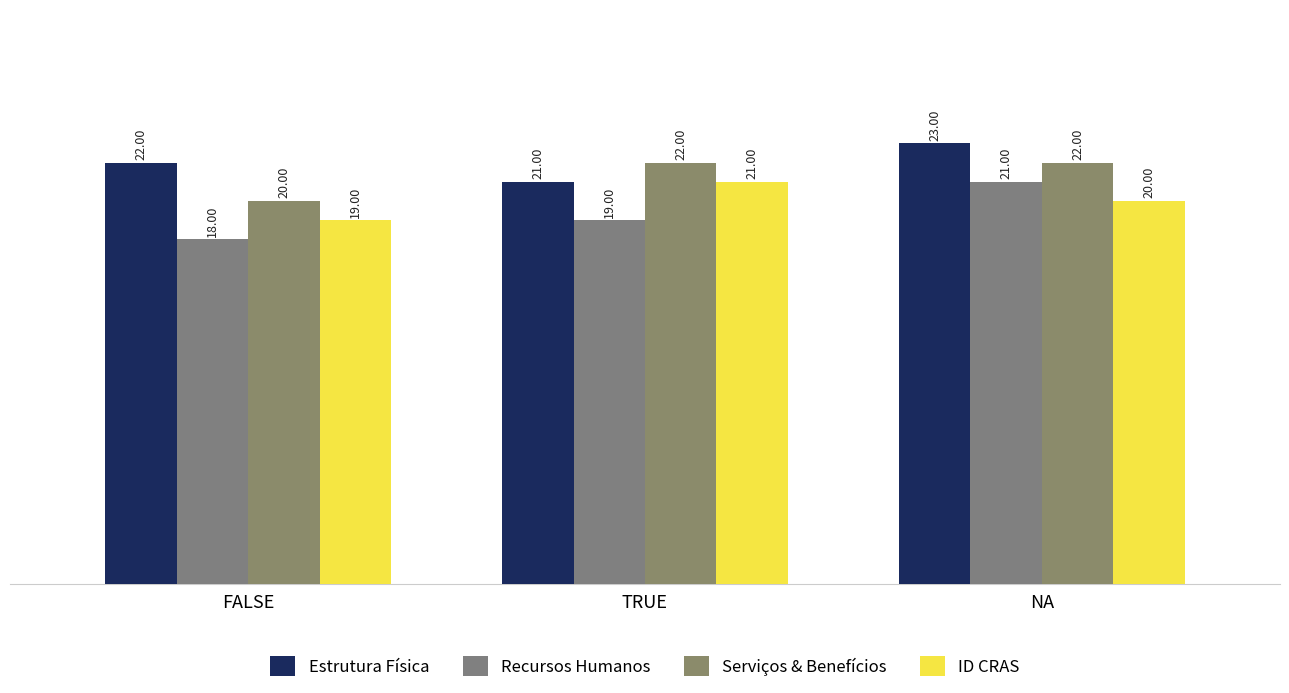

Which series changed the most between FALSE and NA?

Recursos Humanos